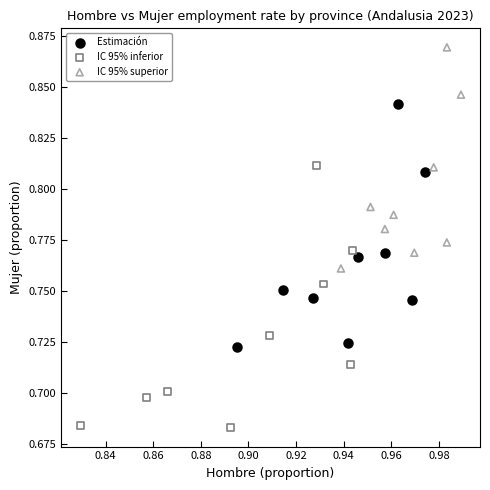

Which series contains the lowest Y value?

IC 95% inferior